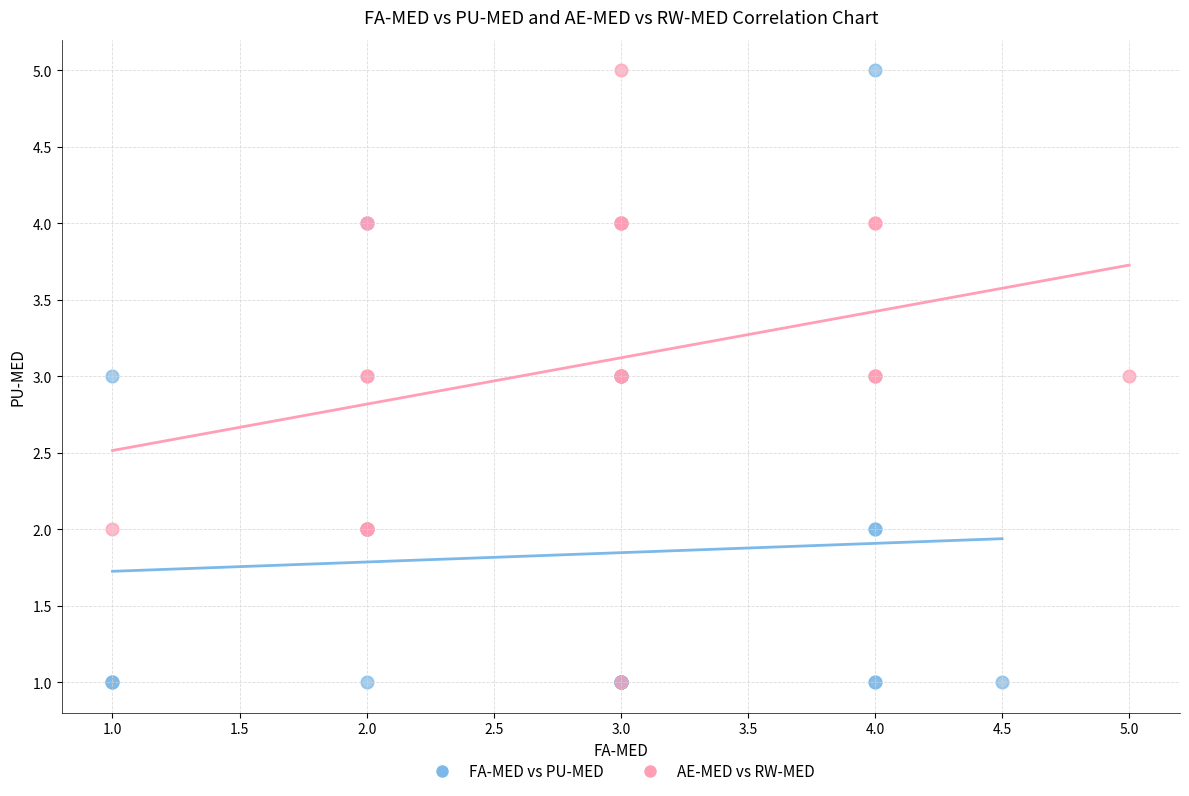

What are all the series names shown in the legend?

FA-MED vs PU-MED, AE-MED vs RW-MED